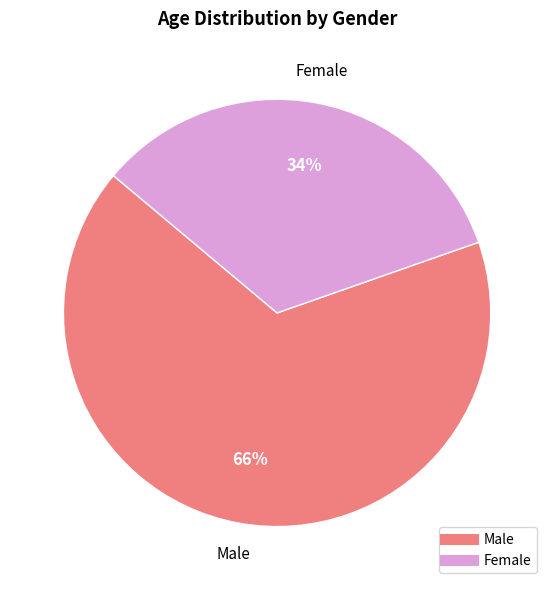

Between Male and Female, which is larger?

Male